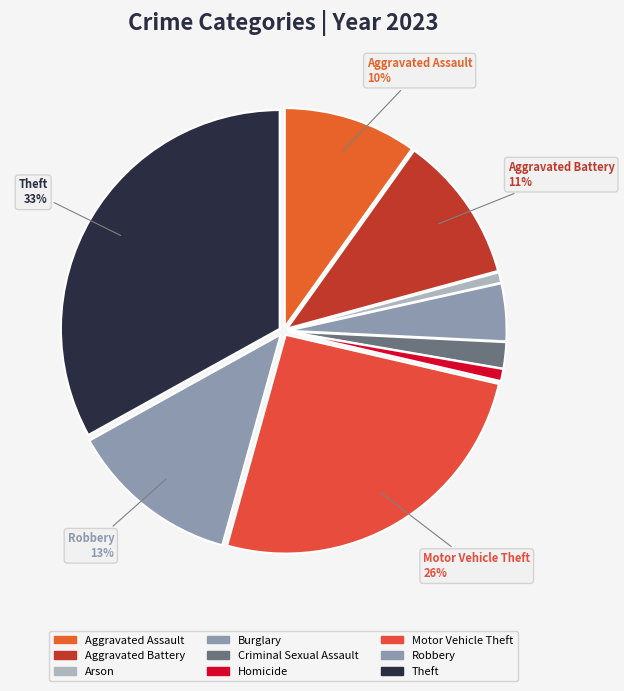

Is it true that Aggravated Assault is 10% of the pie?

True